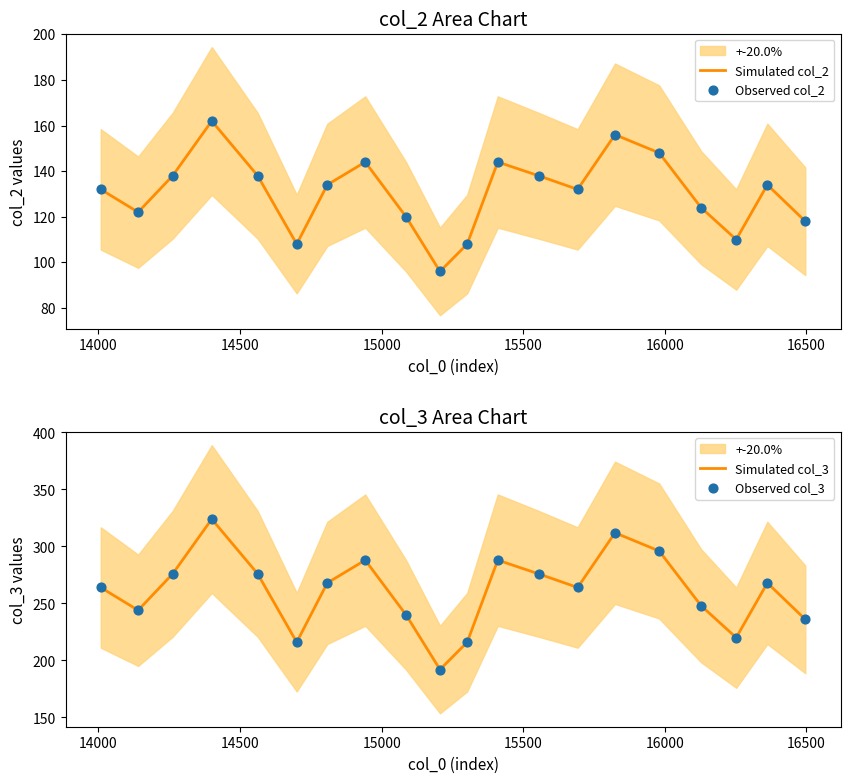

What is the highest value of the Simulated col_2 series?

162